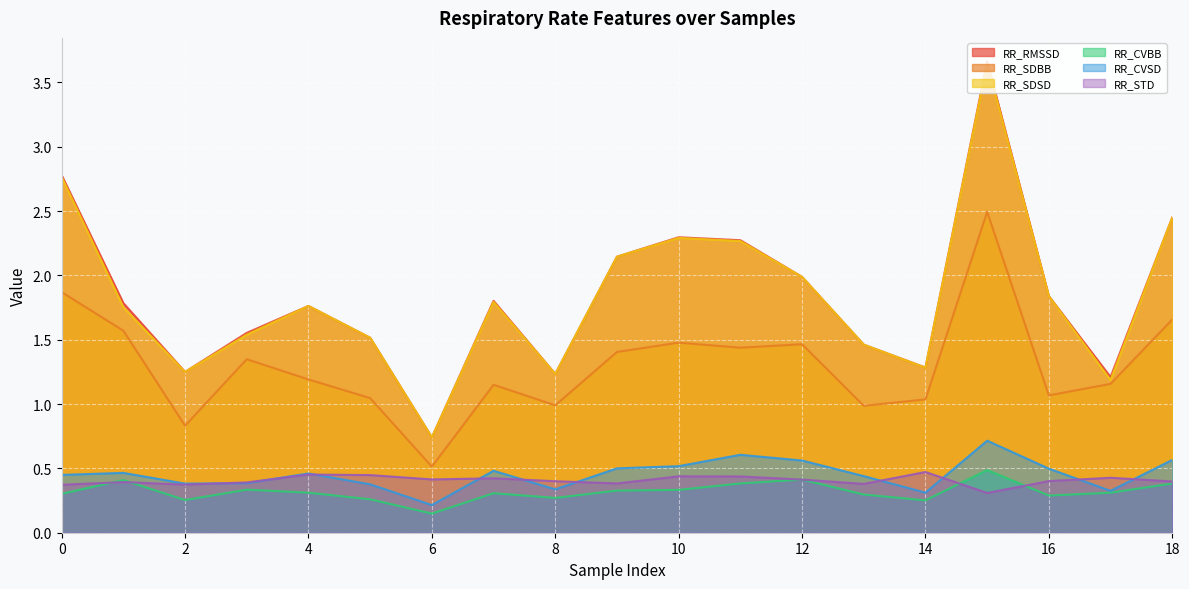

What is the approximate value of RR_CVBB at 14?

0.3